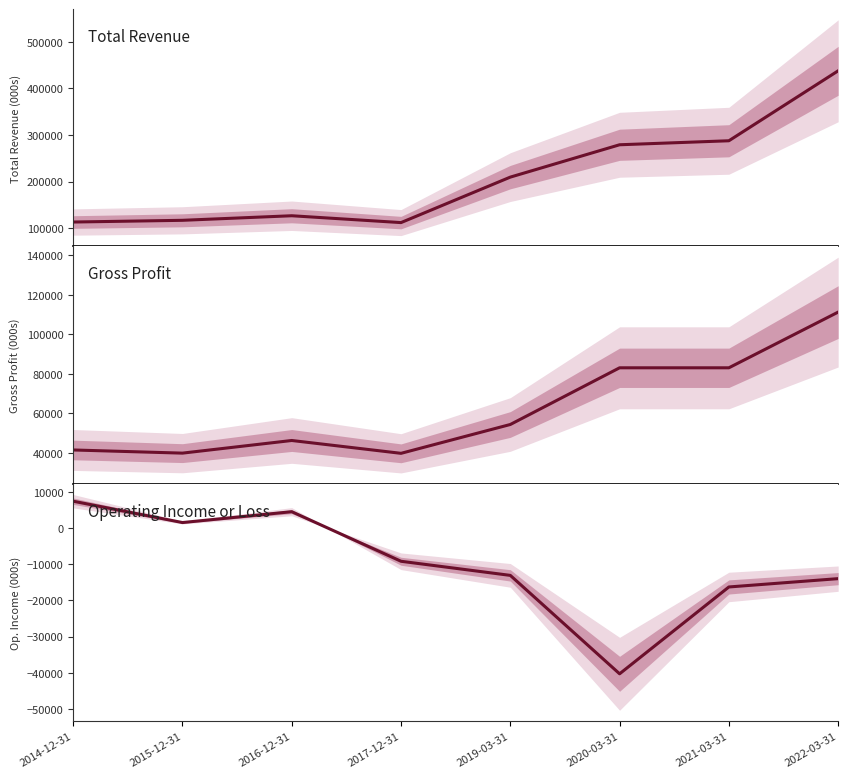

What position from the left is 2015-12-31?

2